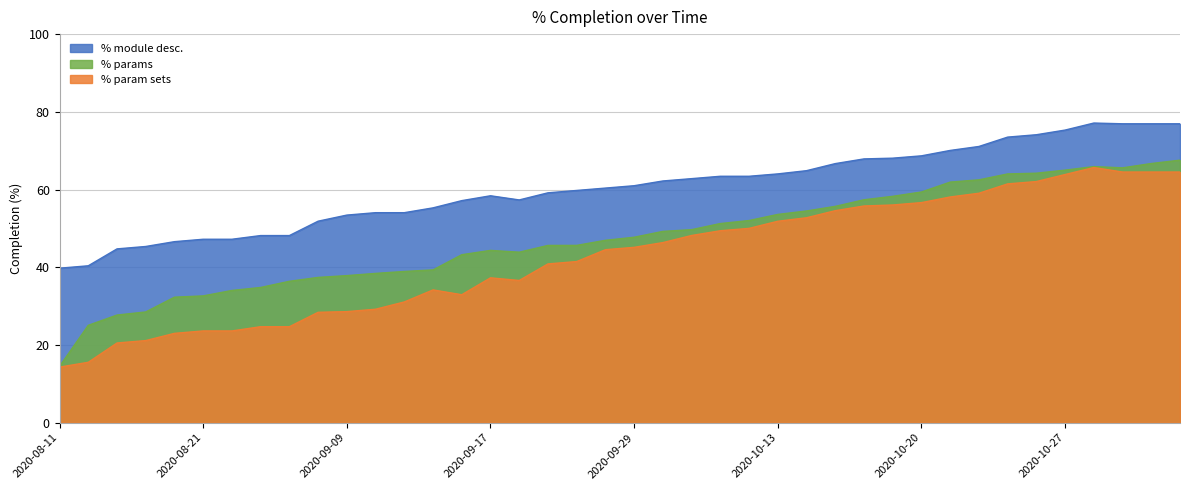

Rank the series by their maximum value, from lowest to highest.

% param sets, % params, % module desc.